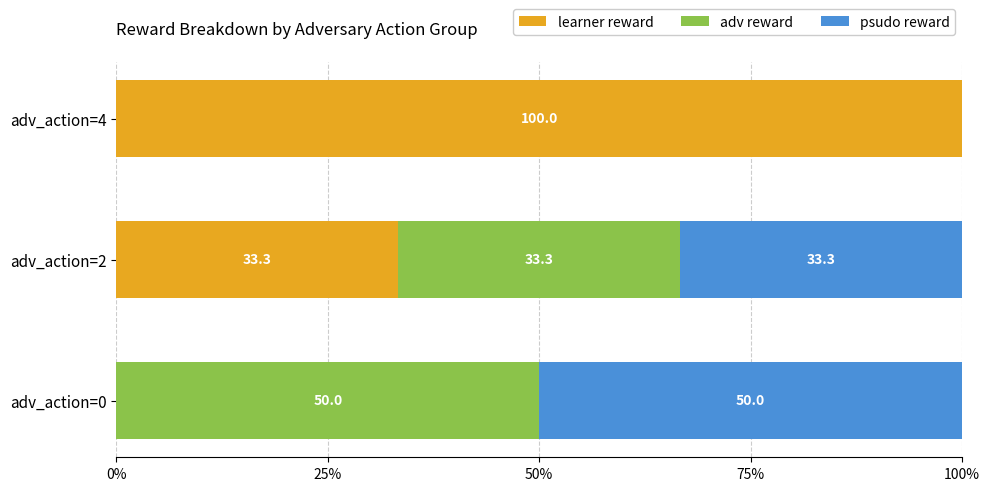

The learner reward series shows 13.2 at adv_action=2. True or false?

False